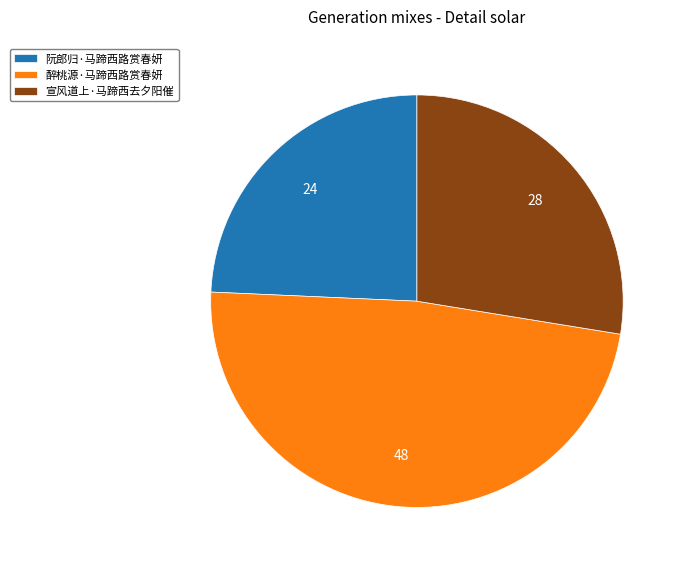

How many slices are in this pie chart?

3